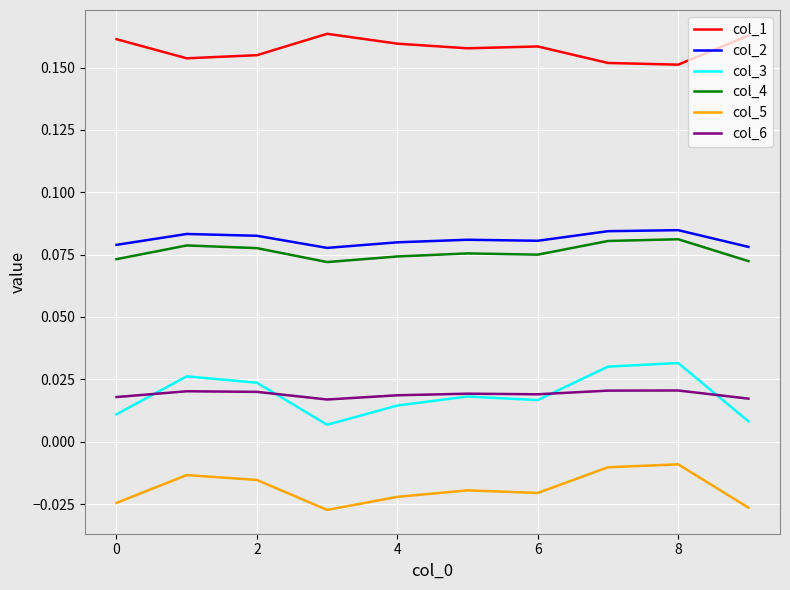

How many lines are shown in the chart?

6